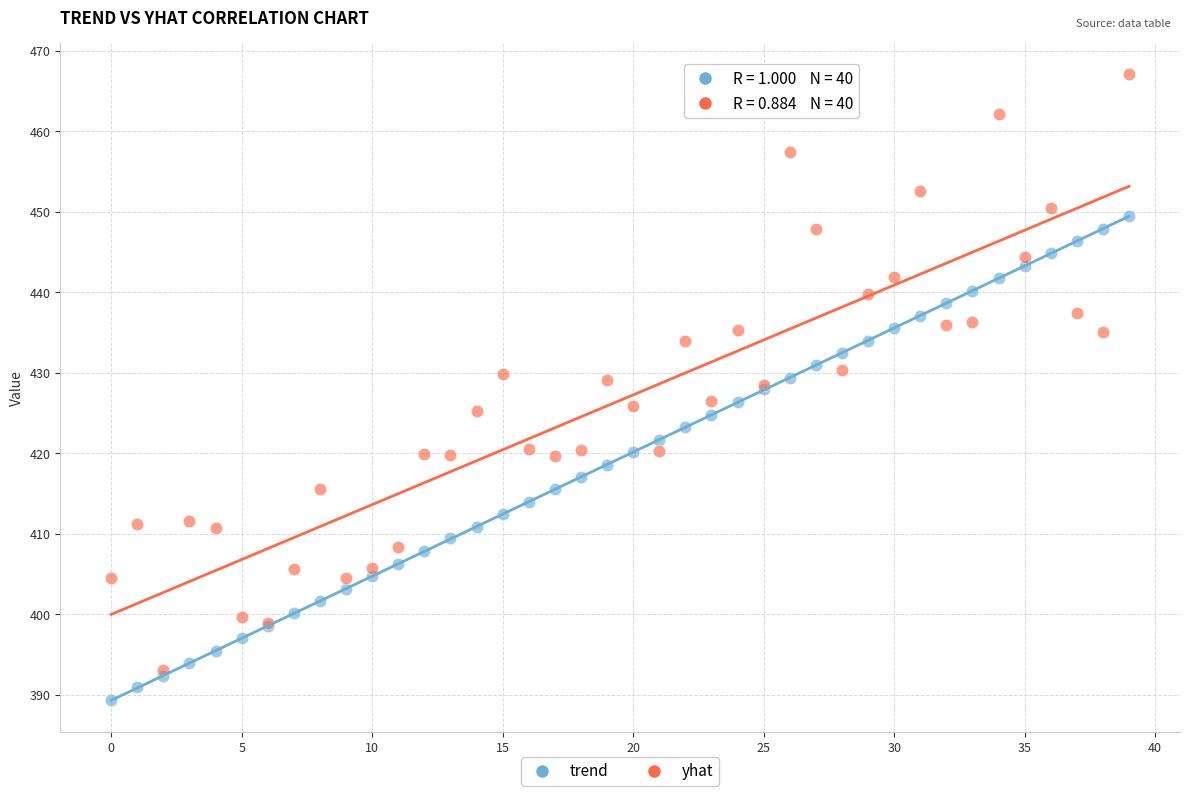

What are all the series names shown in the legend?

trend, yhat